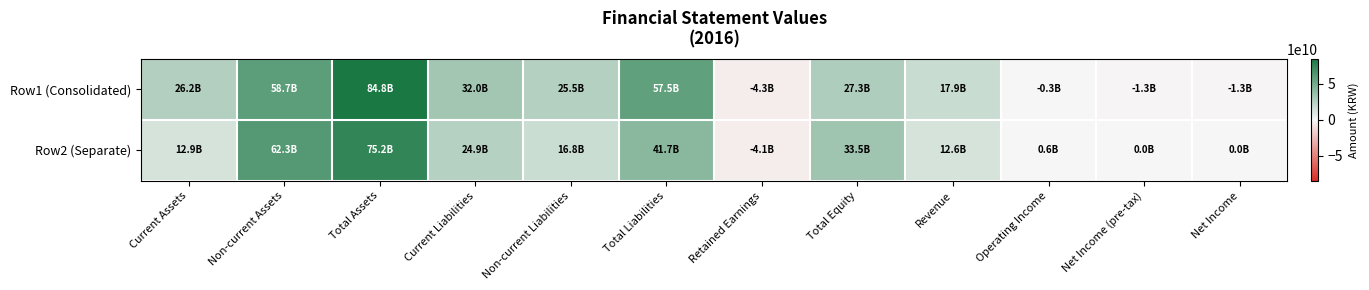

What is the minimum value shown in the chart?

-4333325834